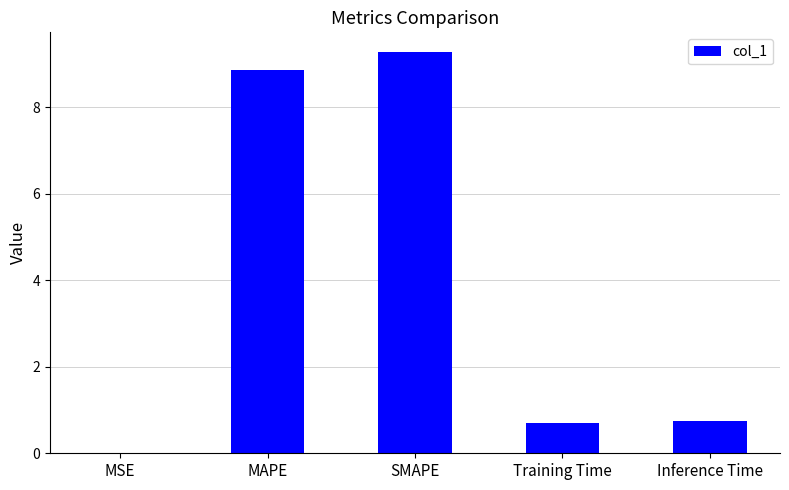

Which category has the highest value across all series?

SMAPE